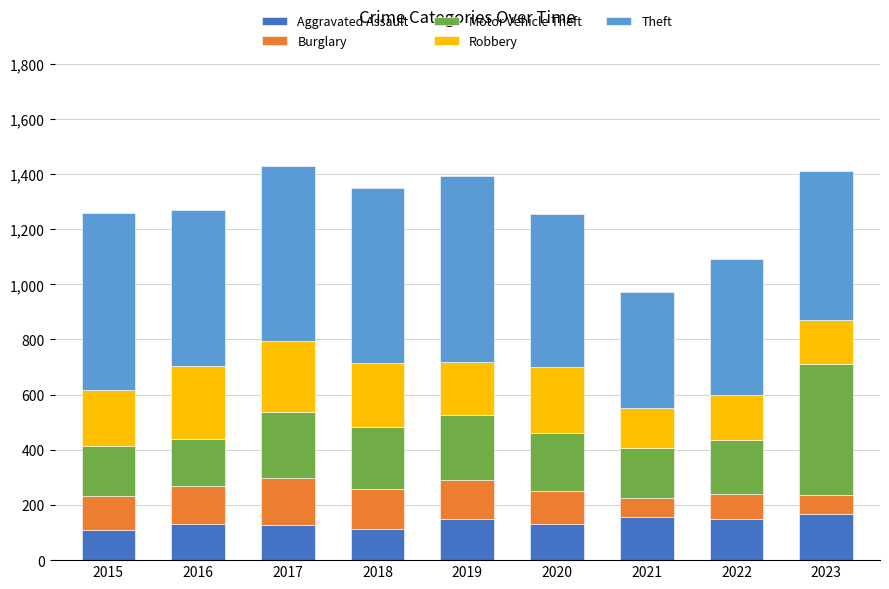

What are all the series names shown in the legend?

Aggravated Assault, Burglary, Motor Vehicle Theft, Robbery, Theft